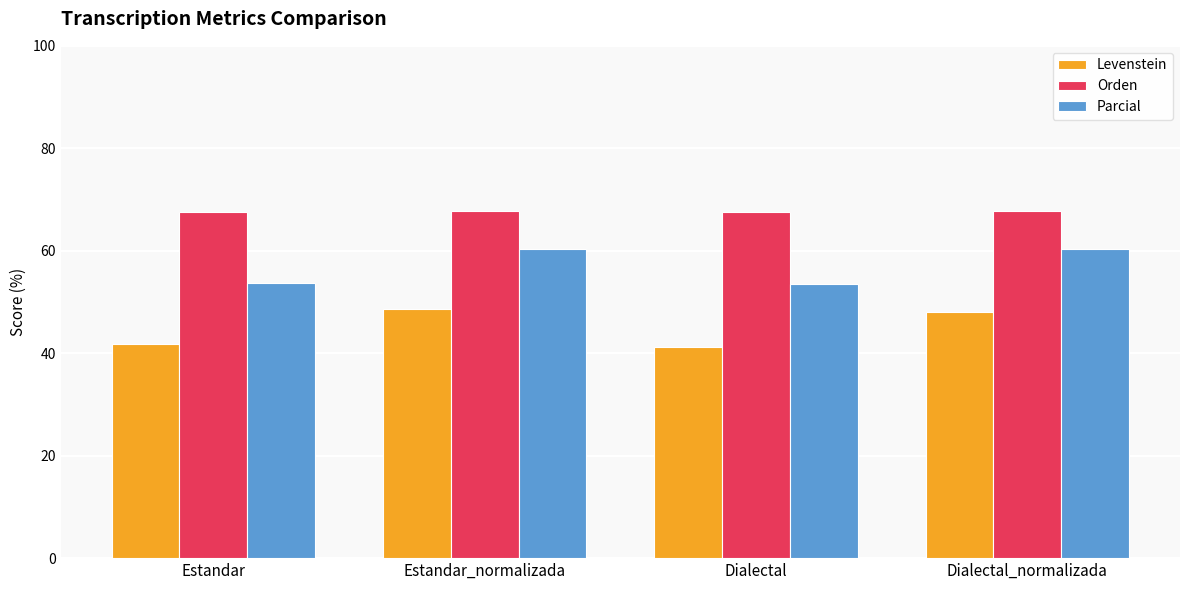

What is the total value across all series at Dialectal_normalizada?

176.2